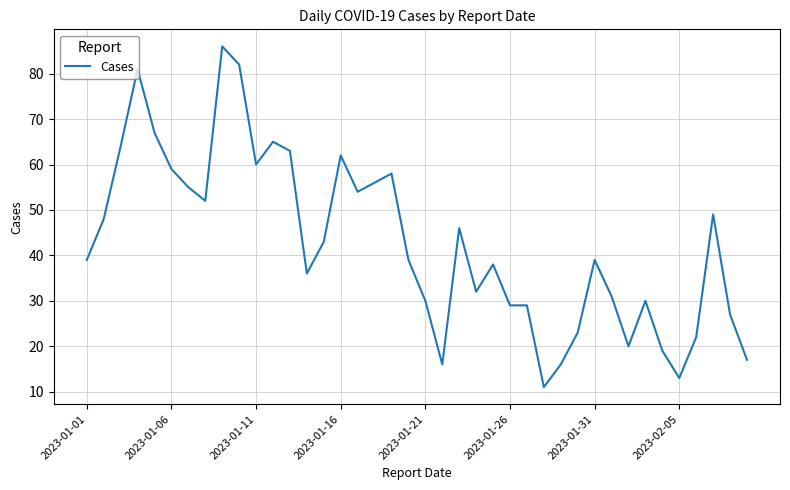

What is the greatest value displayed?

86